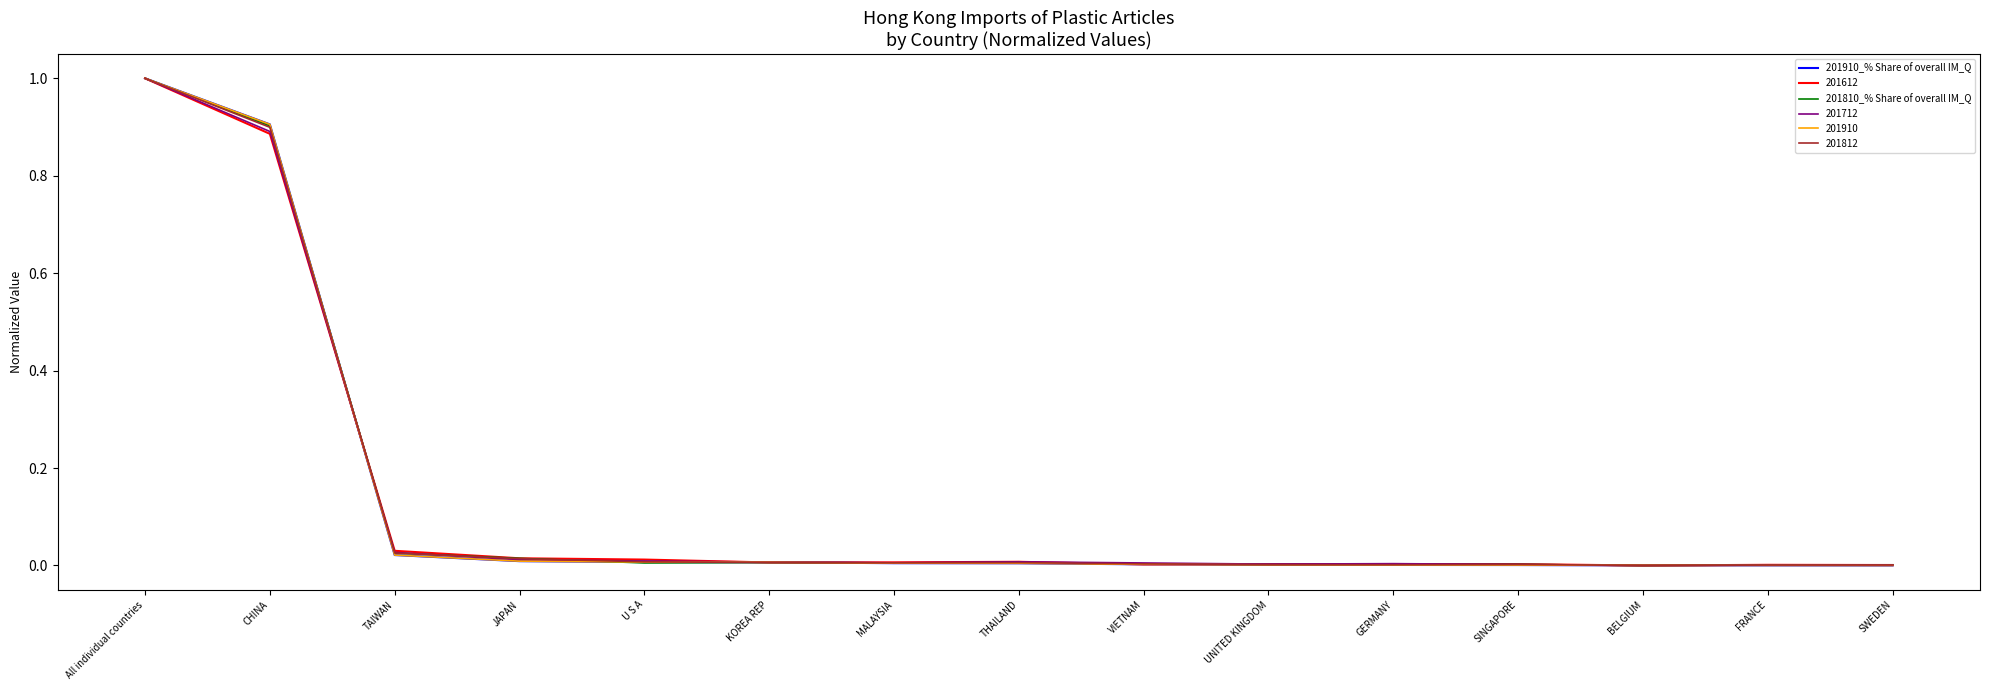

What is the highest value of the 201712 series?

1.0